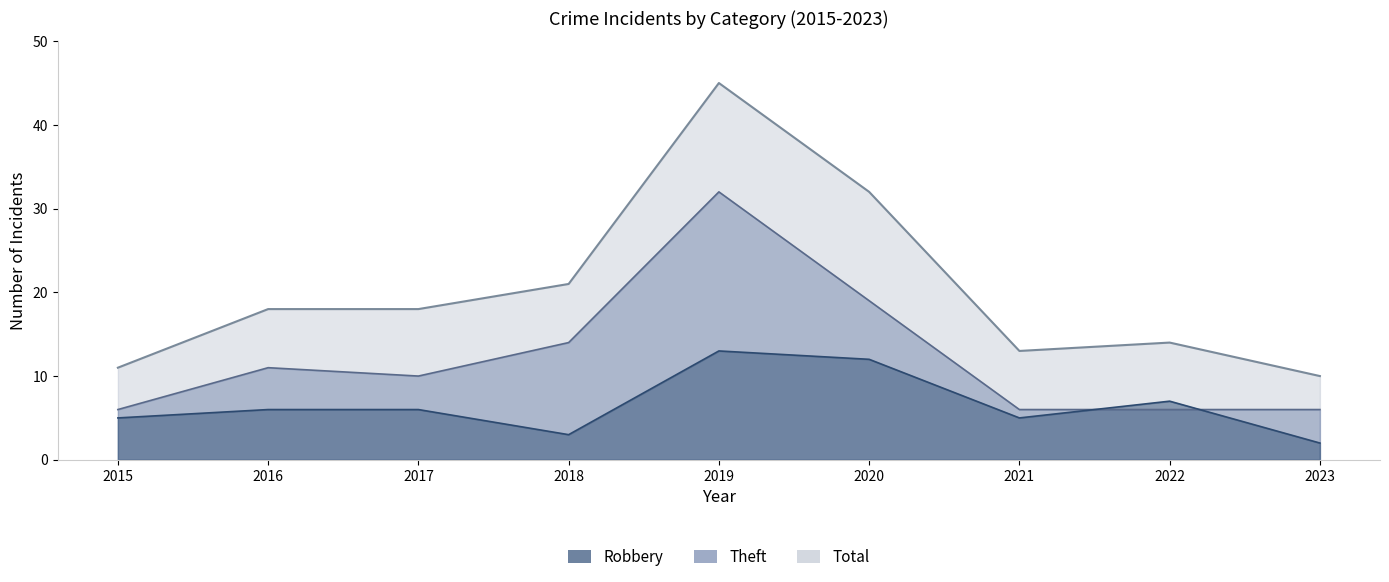

What is the value of the Total point at the 3rd from the left?

18